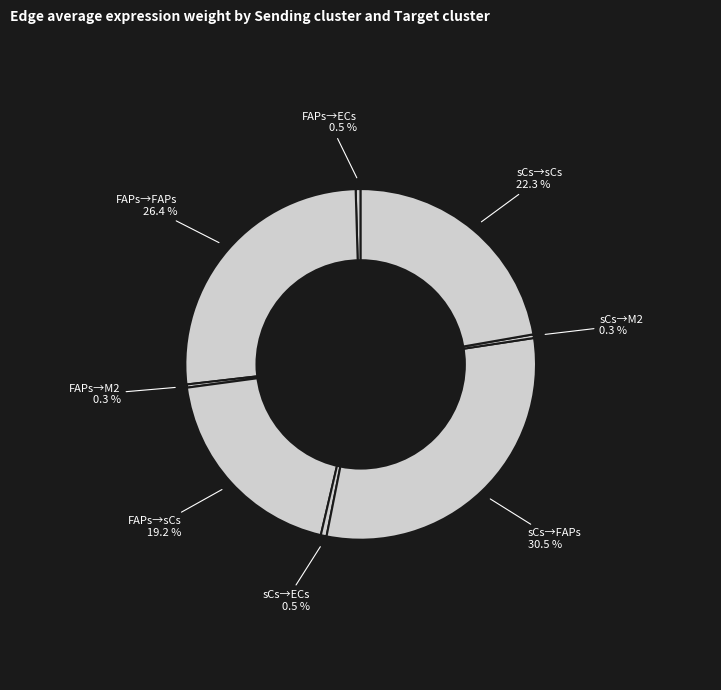

What is the largest slice in the pie chart?

sCs→FAPs